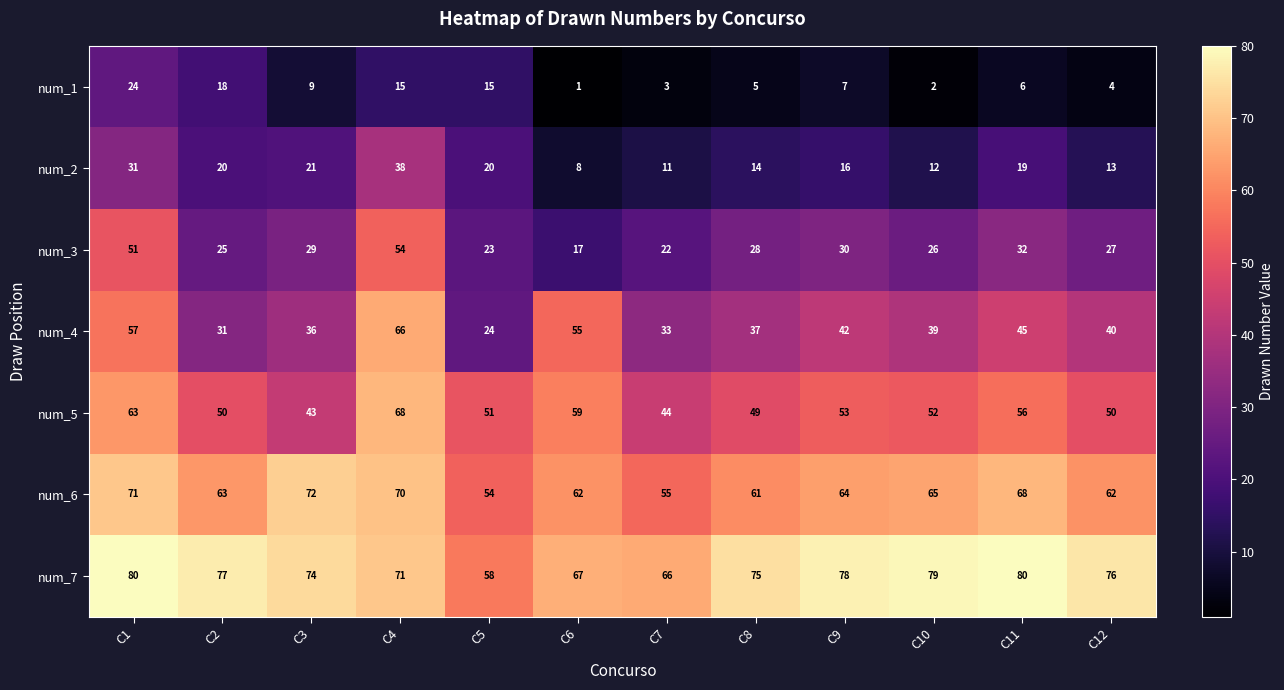

What is the sum of the num_6 values at C4 and C5?

124